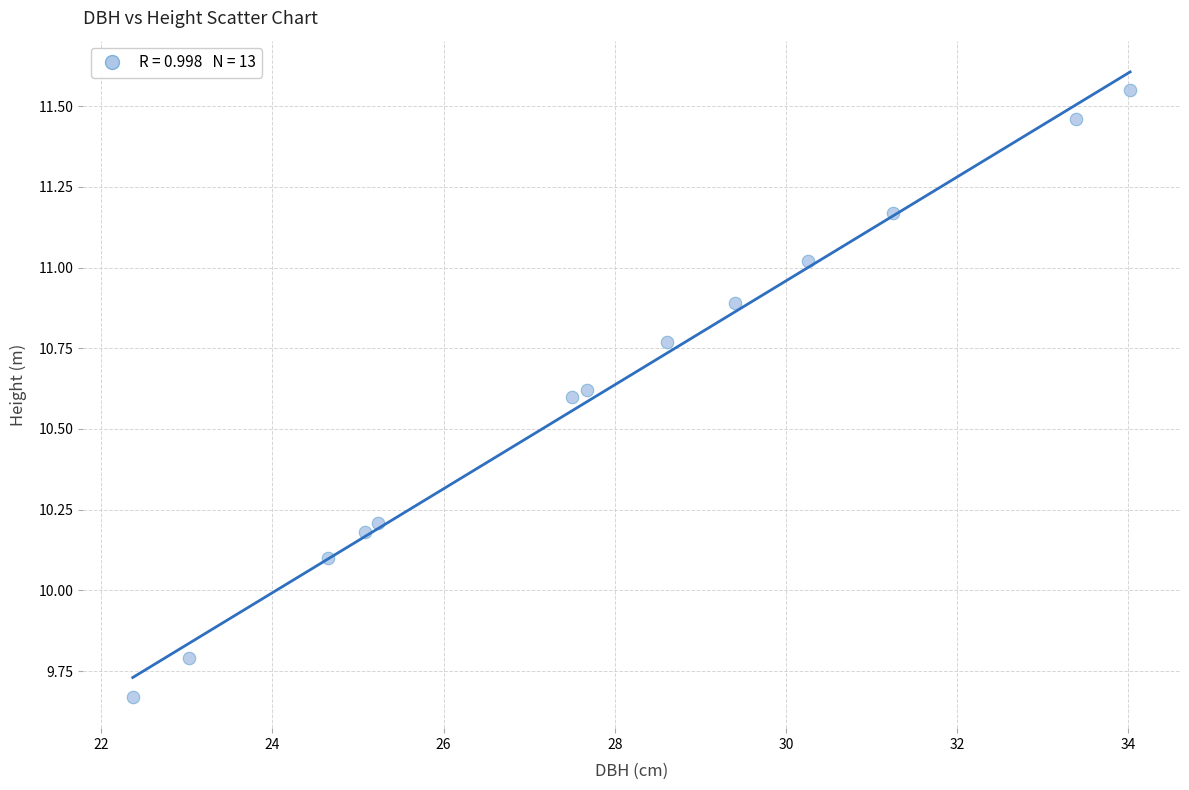

What is the range of X values (max minus min)?

11.7